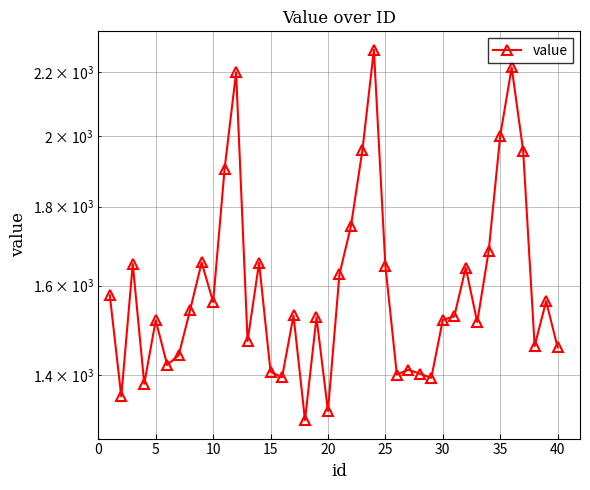

The chart shows a value of 2373 at 10. True or false?

False